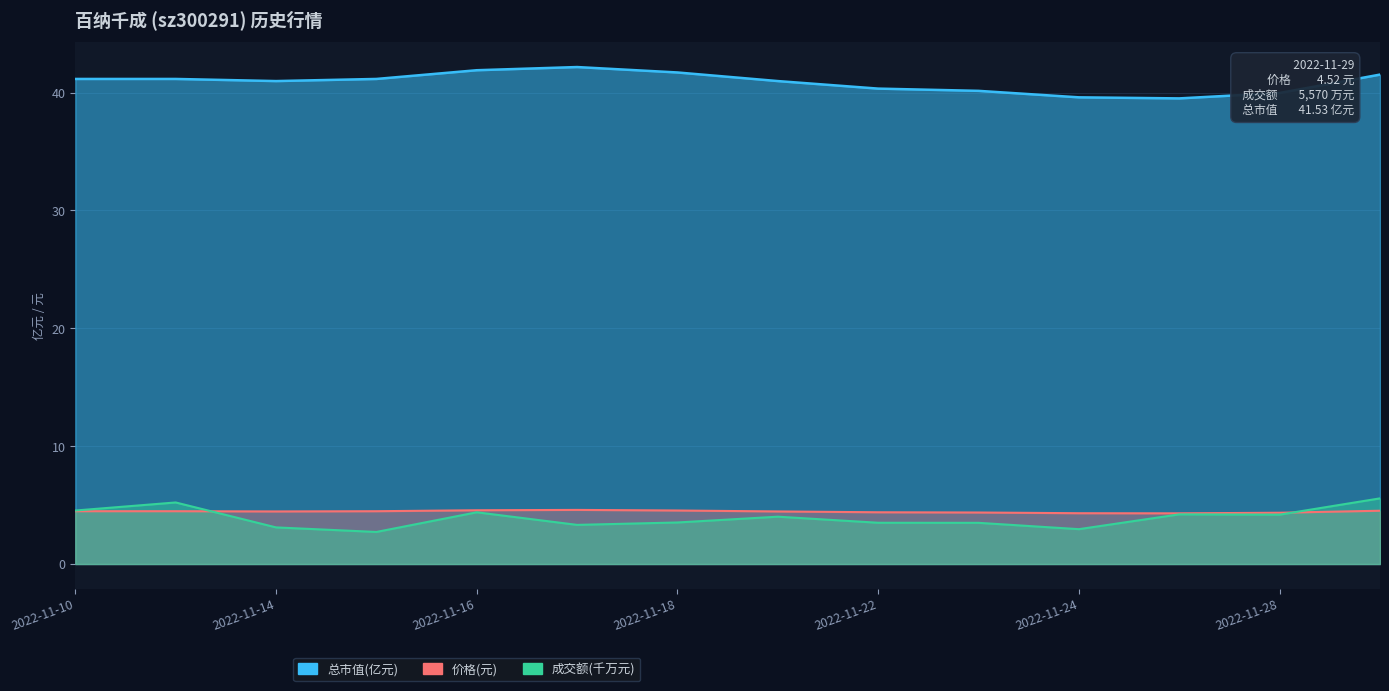

What is the sum of the 总市值(亿元) values at 2022-11-29 and 2022-11-24?

81.1